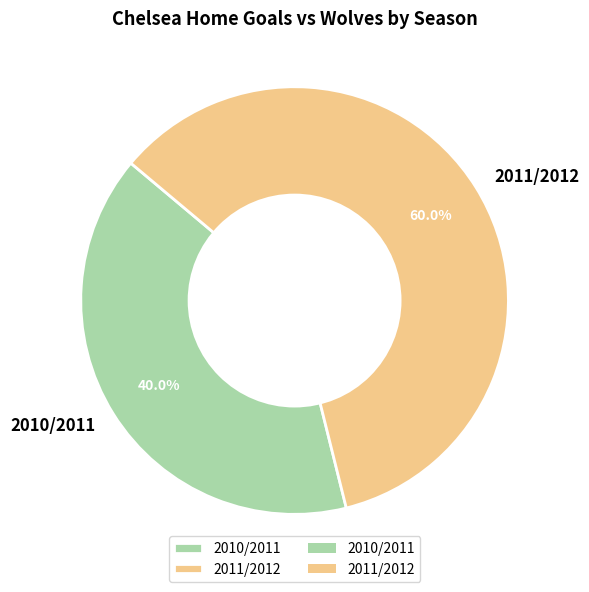

Which category has the smallest portion of the pie?

2010/2011